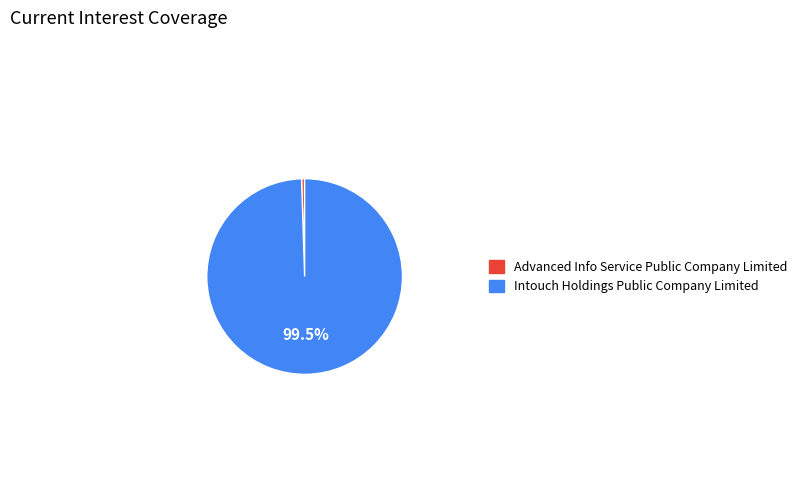

To the nearest percent, what is the combined percentage of Advanced Info Service Public Company Limited and Intouch Holdings Public Company Limited?

100%